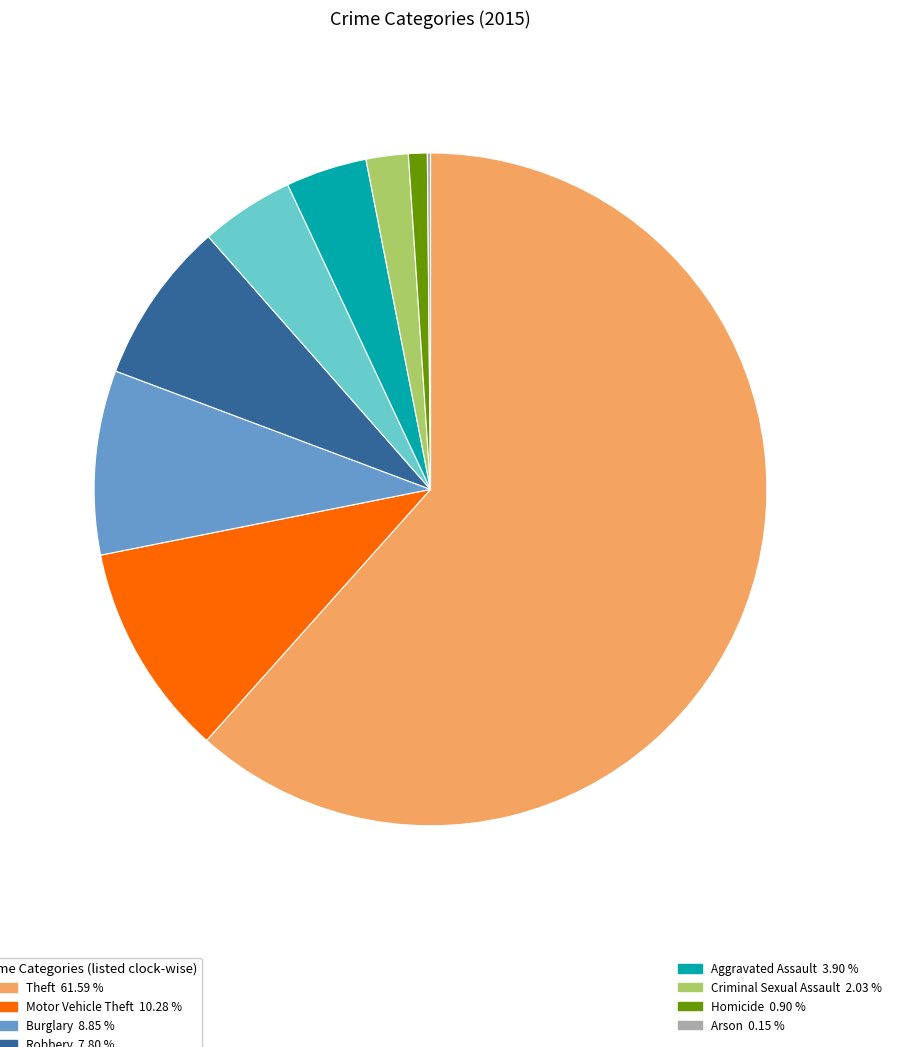

Is there a majority slice in this chart?

Yes